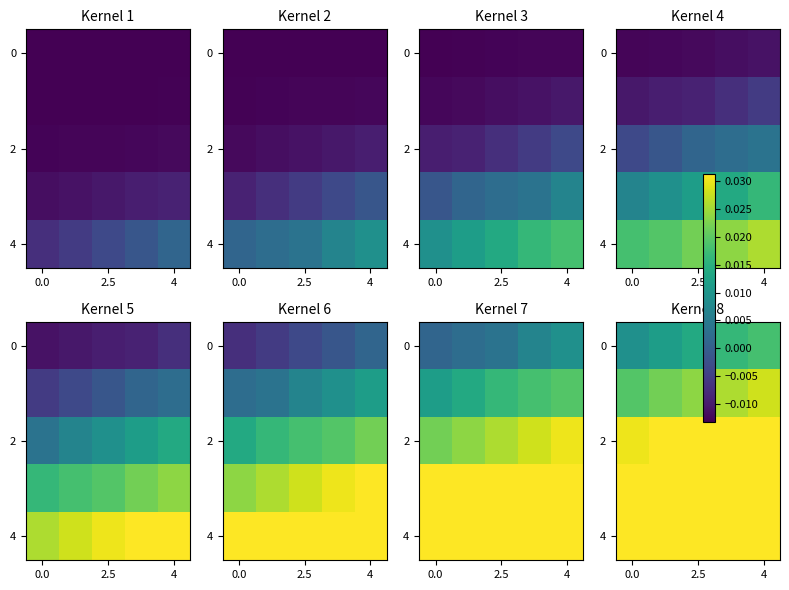

How many categories are shown in the chart?

5